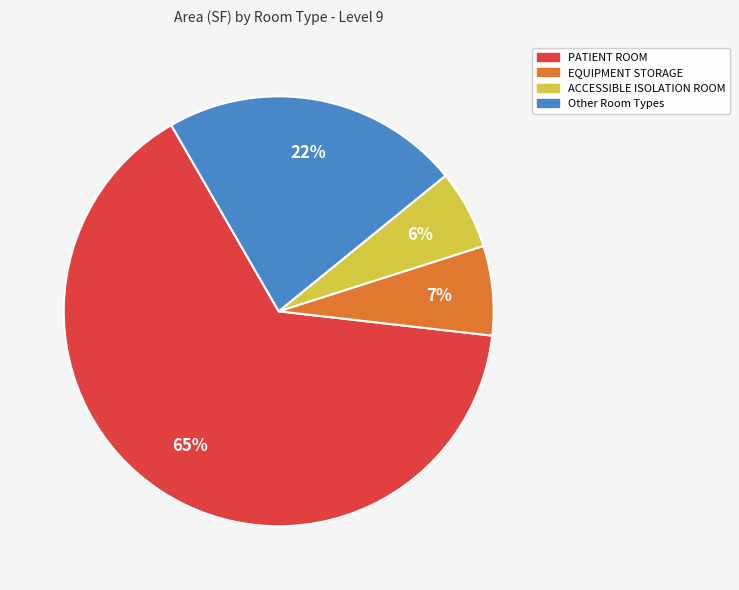

Does any single category account for the majority?

Yes